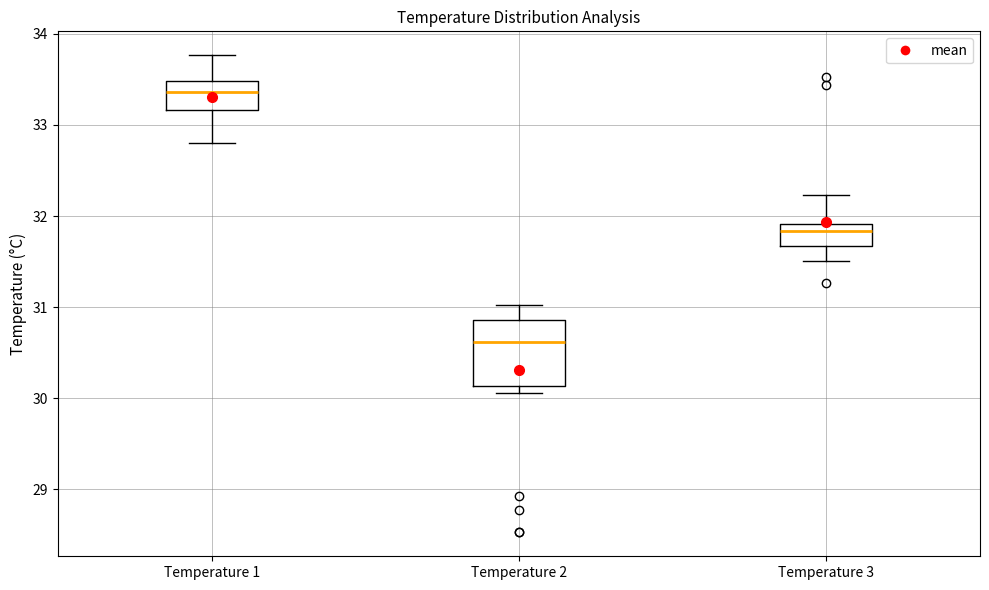

Reading left to right, transcribe this box plot: for each box, give where its median line is, the range the box spans, and where its two whiskers end, as read against the y-axis. The values are not printed on the chart, so give them approximately, as read against the axis.

Temperature 1: median 33.4, box 33.2 to 33.5, whiskers 32.8 to 33.8
Temperature 2: median 30.6, box 30.1 to 30.9, whiskers 30.1 (just below the box's lower edge) to 31.0
Temperature 3: median 31.8, box 31.7 to 31.9, whiskers 31.5 to 32.2